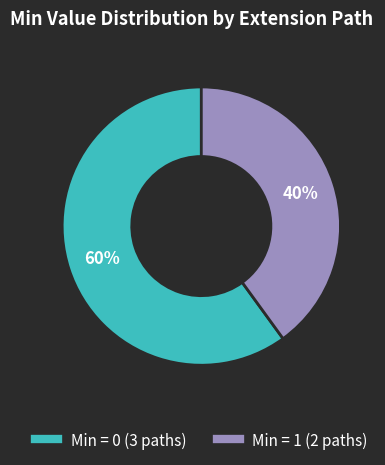

Count the number of slices in the pie.

2